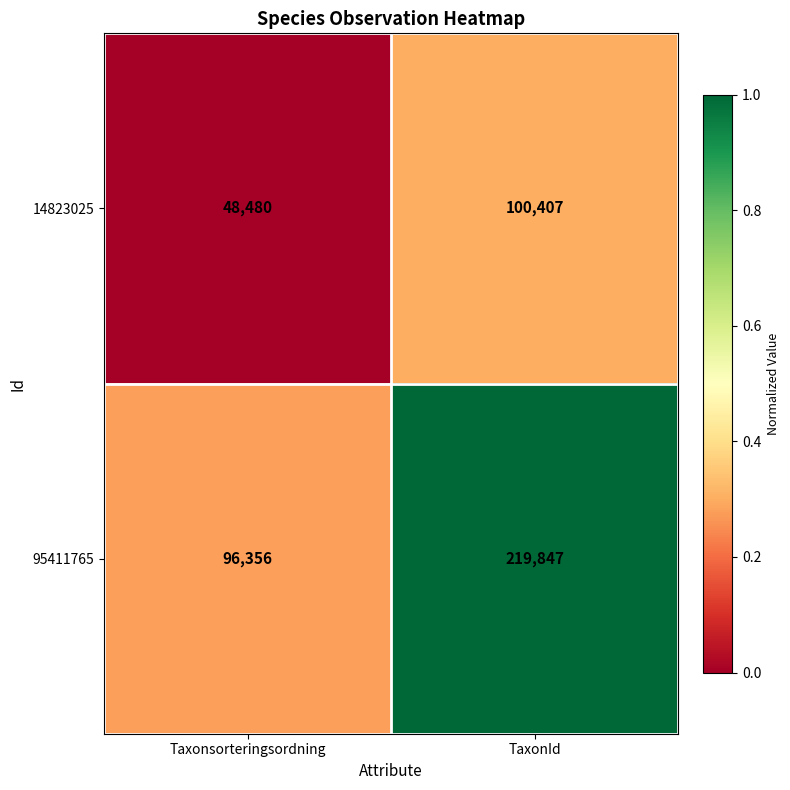

Where is 14823025 nearest to the value 74443?

Taxonsorteringsordning